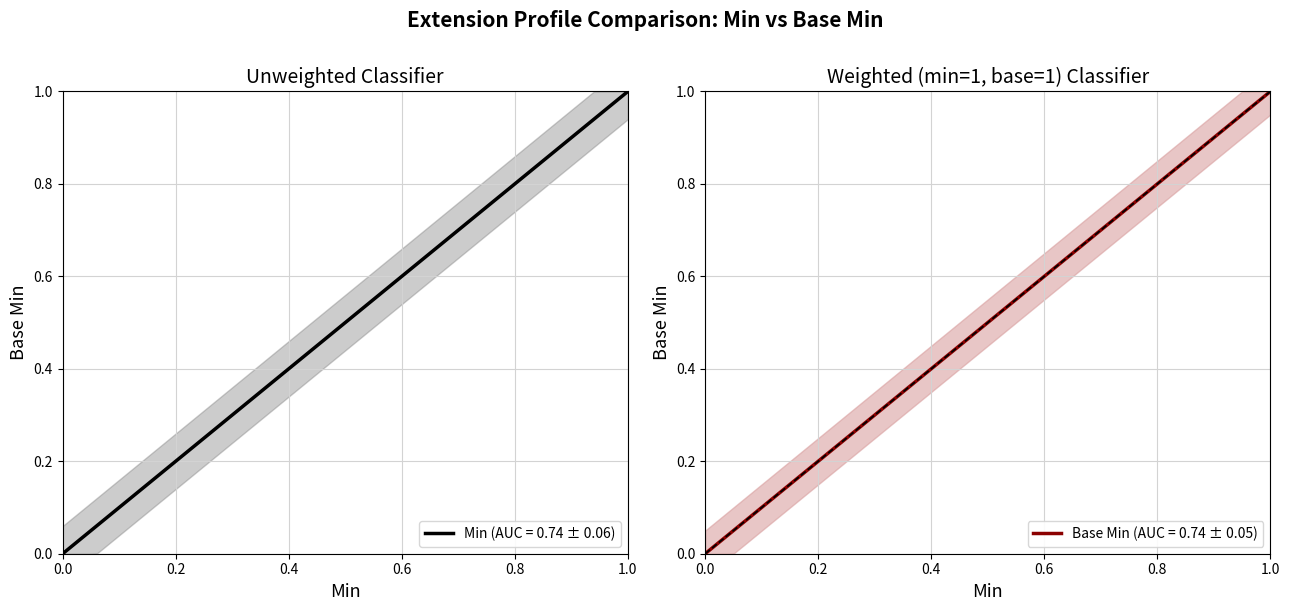

How many Min values are between 0 and 1?

5